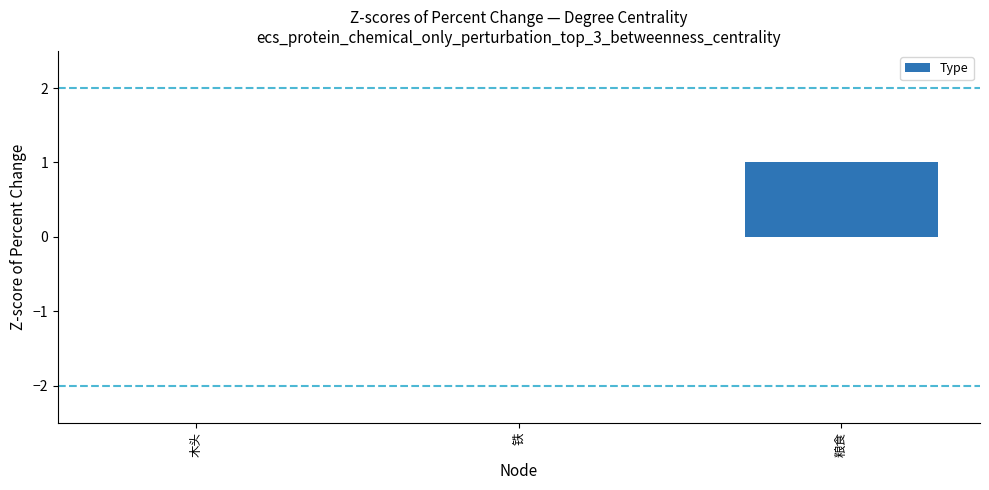

Which has a higher value, 铁 or 粮食?

粮食